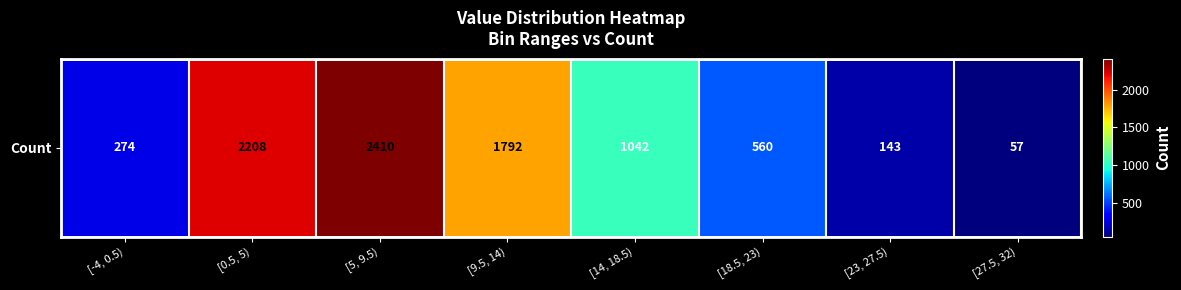

Reading right to left, what are all the values shown in this chart?

[27.5, 32)=57	[23, 27.5)=143	[18.5, 23)=560	[14, 18.5)=1042	[9.5, 14)=1792	[5, 9.5)=2410	[0.5, 5)=2208	[-4, 0.5)=274